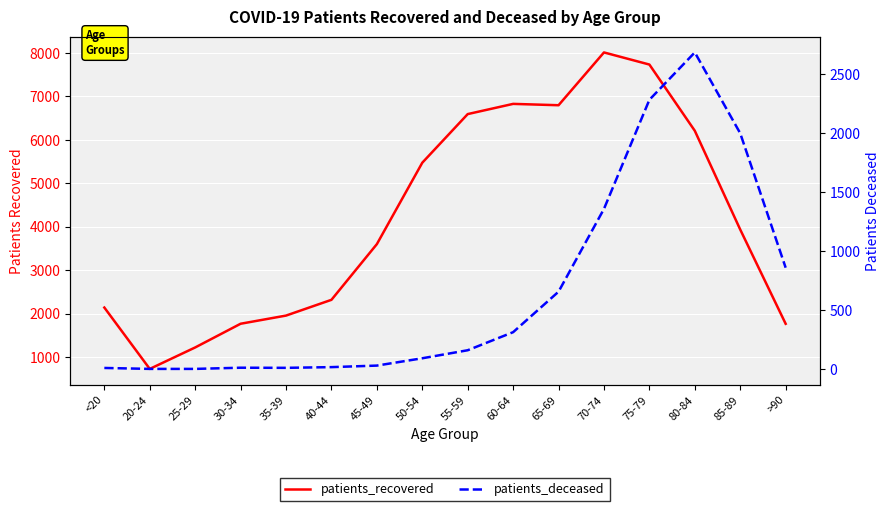

Is this an area chart (filled region under the line)?

No